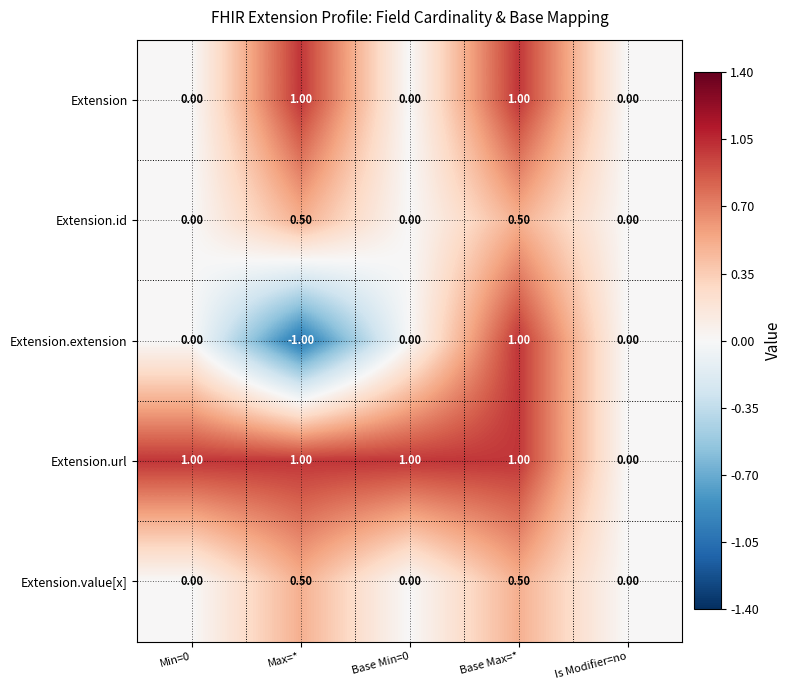

What is the difference between the maximum and second lowest values in the Extension.id series?

0.5